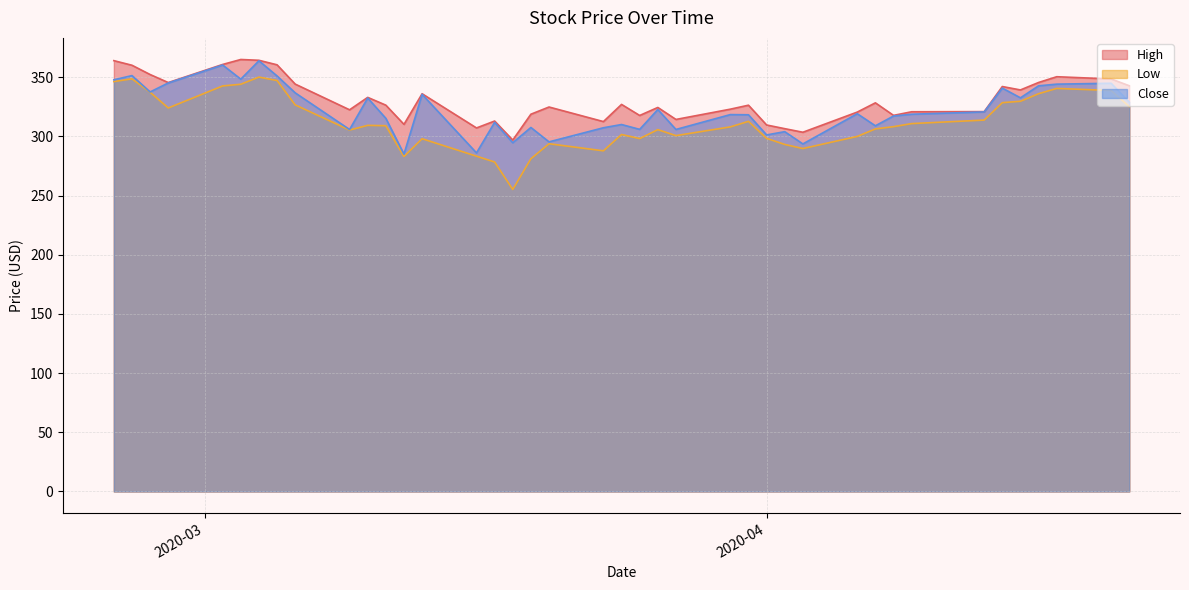

True or false: Close and High cross at least once.

False